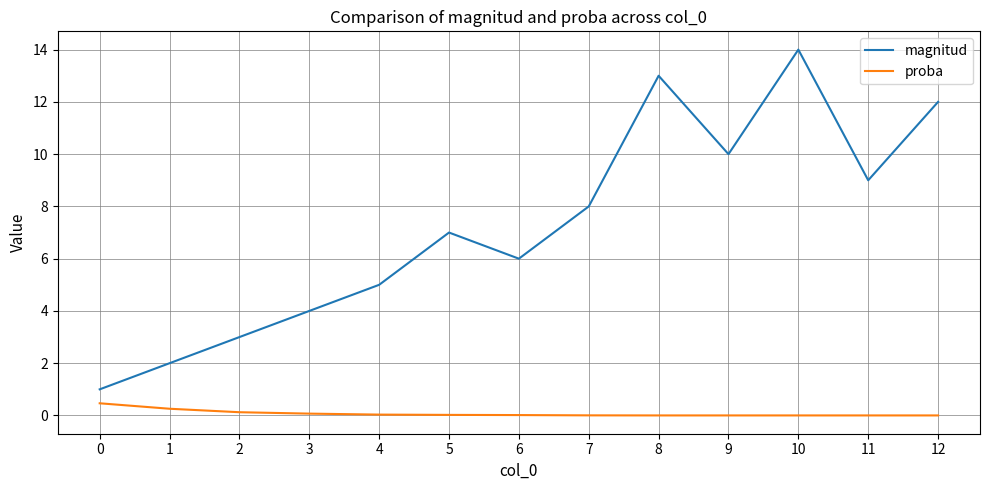

True or false: magnitud and proba intersect in this chart.

False